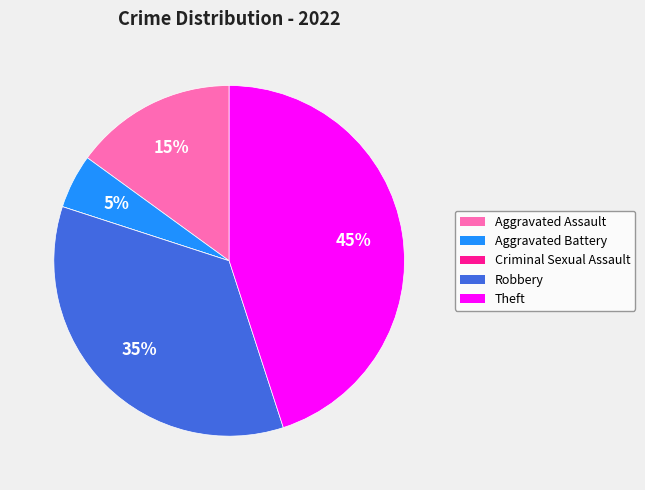

The Robbery slice represents 35% of the pie. True or false?

True